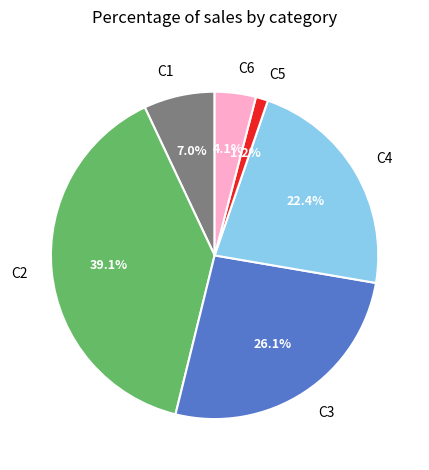

Count the number of slices in the pie.

6